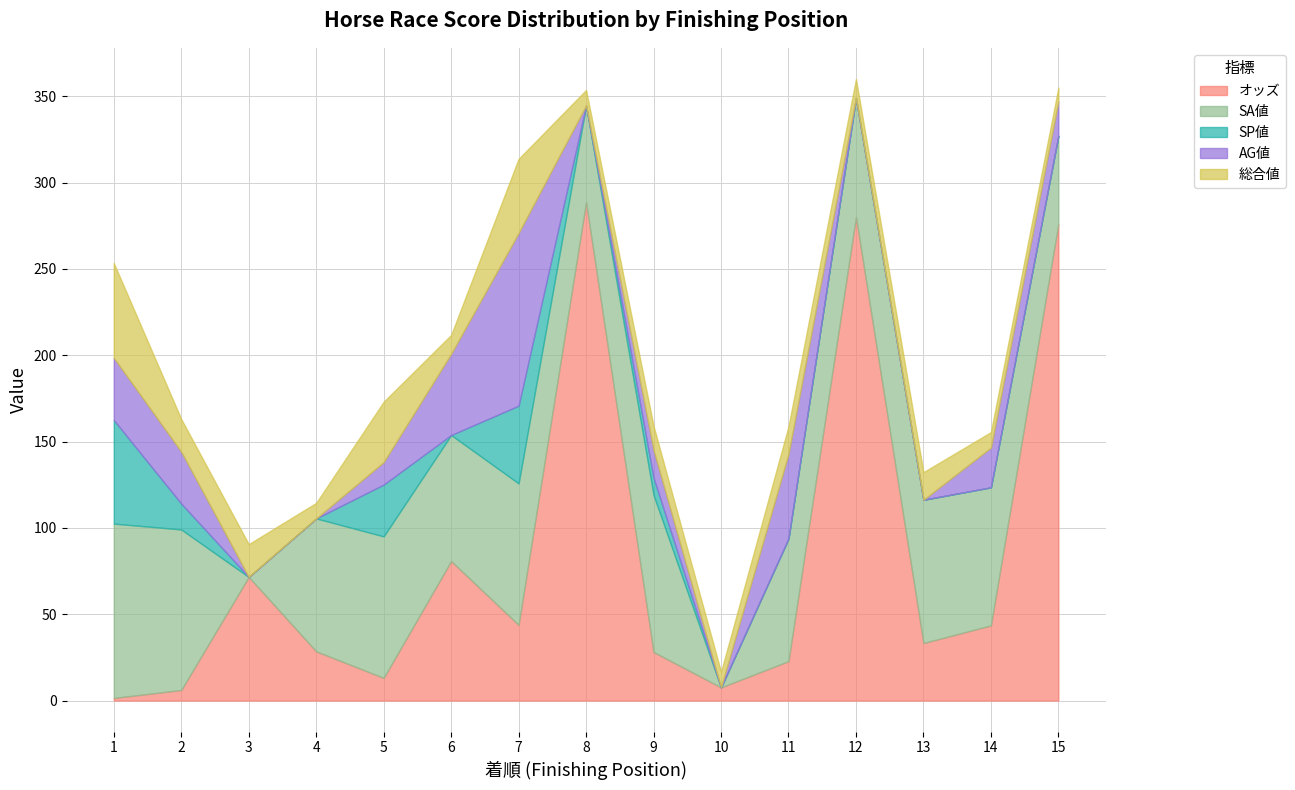

What is the difference between the 総合値 values at 4 and 15?

1.0